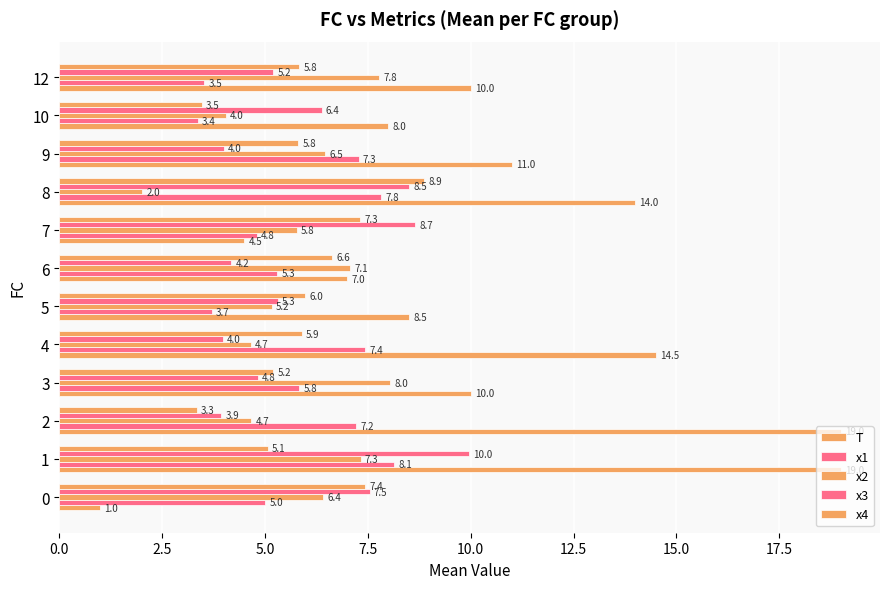

How many data points in x4 are above 5?

10